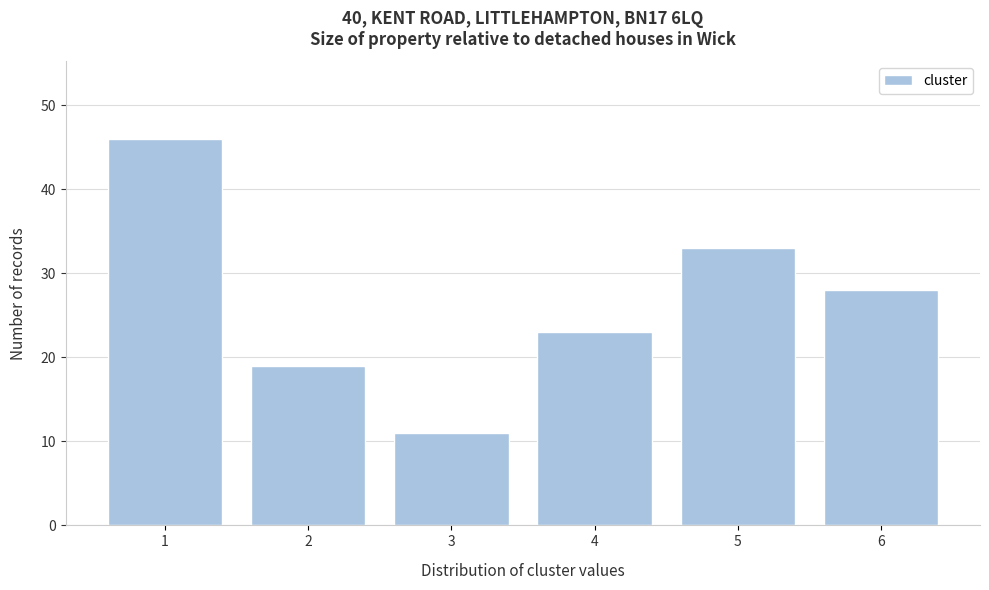

Reading left to right, what are all the values shown in this chart?

1=46	2=19	3=11	4=23	5=33	6=28